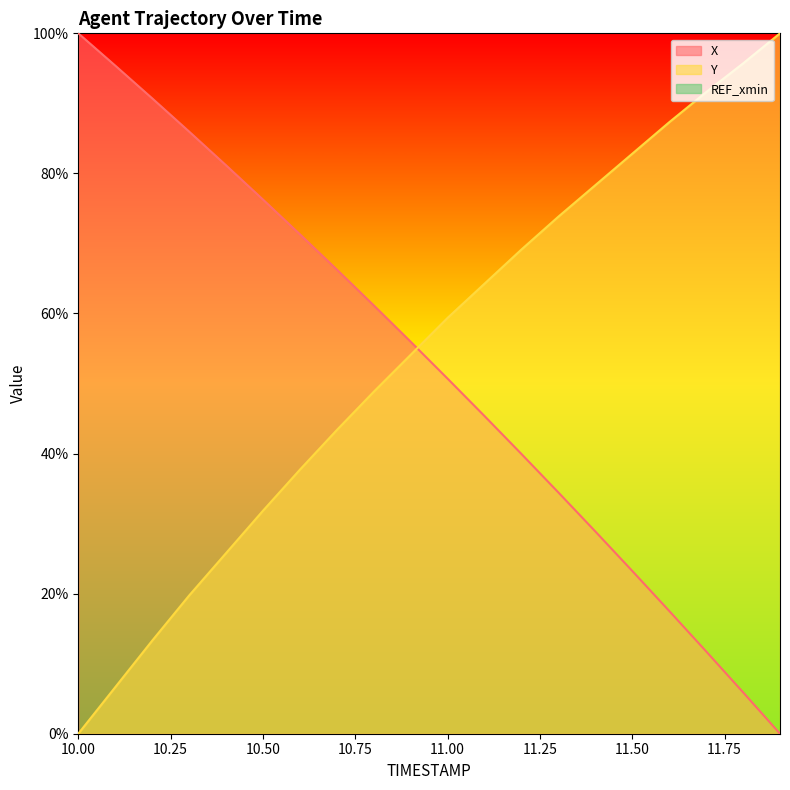

What is the label of the 17th point from the right?

10.3